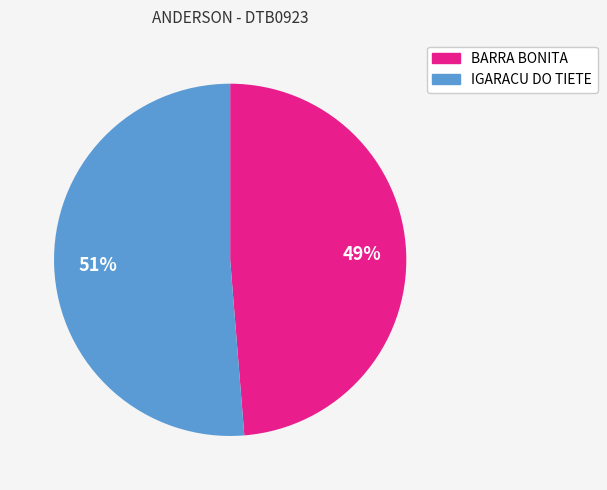

To the nearest percent, what is the average slice percentage?

50%